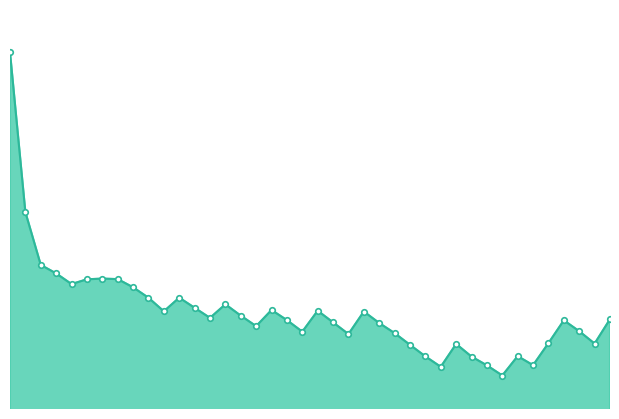

How many interior local valleys (lower than both neighbors) does the data have?

10